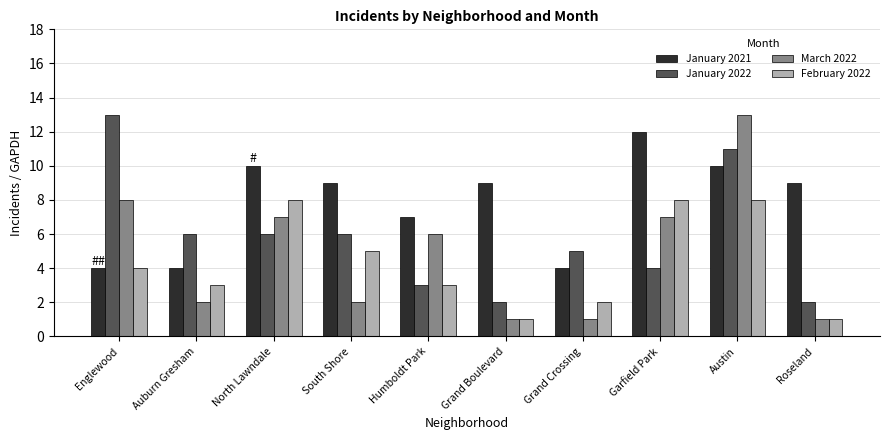

Which series changed the most between Englewood and Austin?

January 2021